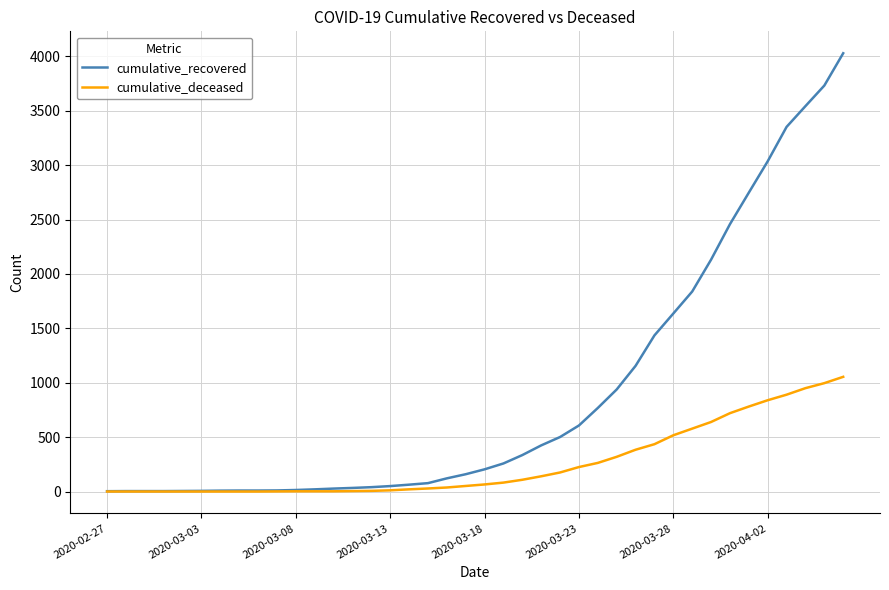

Rank the series by their average value, from highest to lowest.

cumulative_recovered, cumulative_deceased